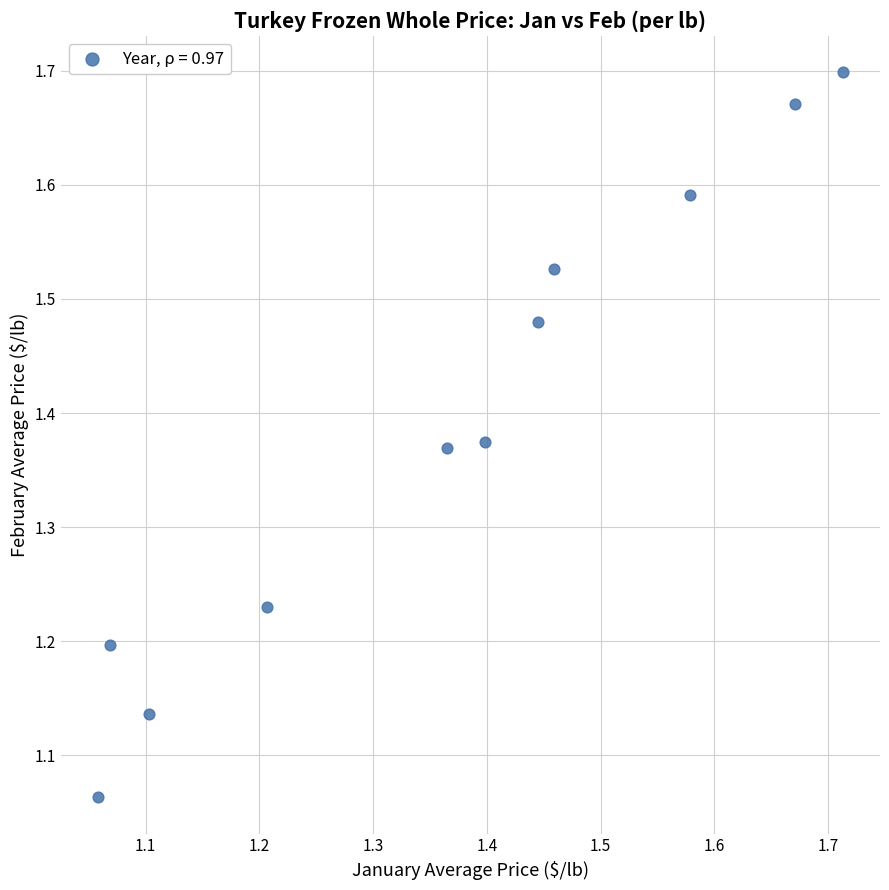

What is the range of X values (max minus min)?

0.7